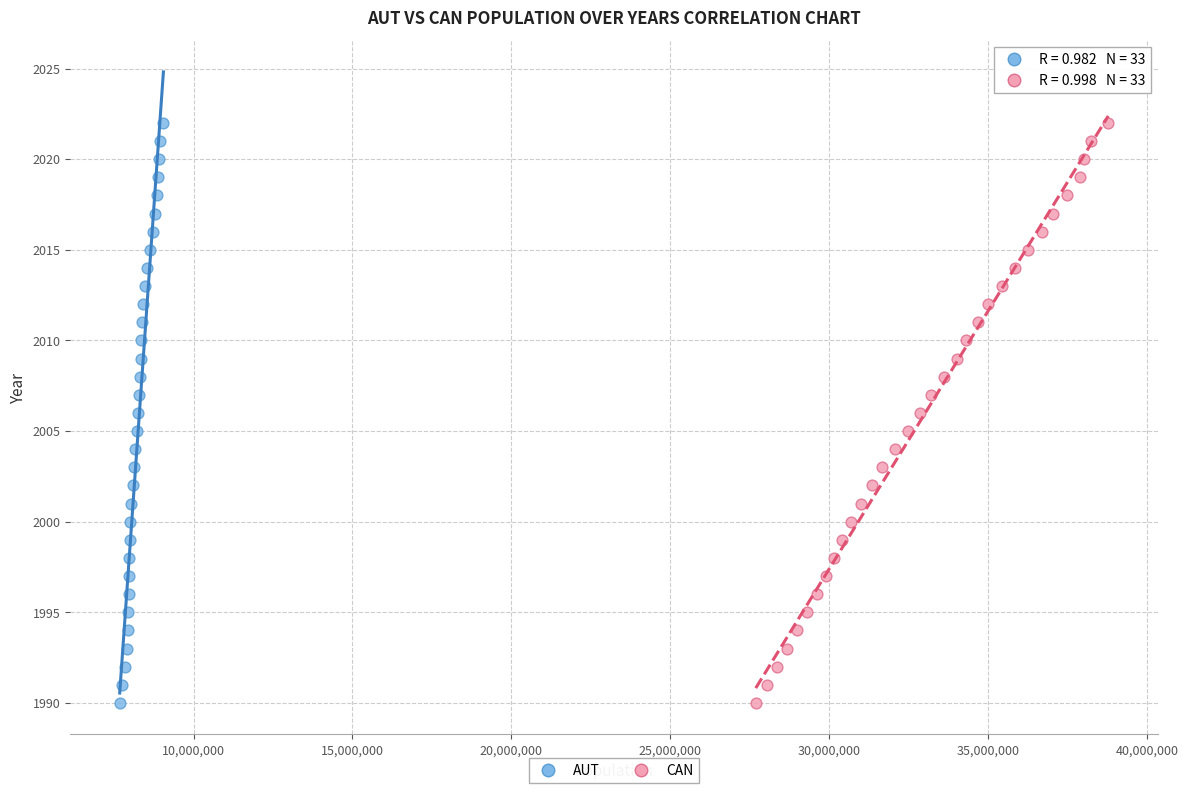

What are all the series names shown in the legend?

AUT, CAN